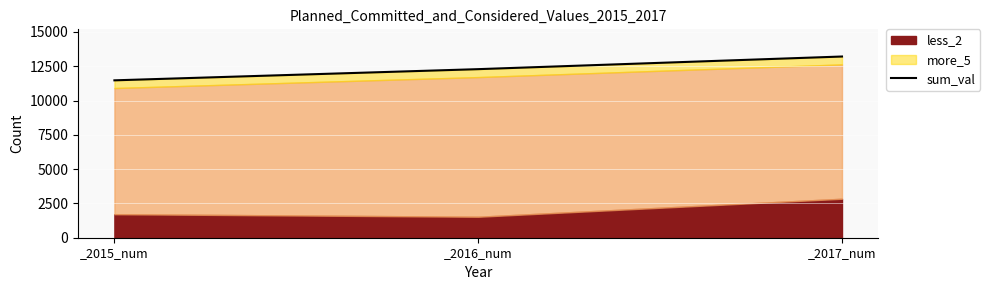

What is the sum of the values at _2015_num and _2016_num?

23755